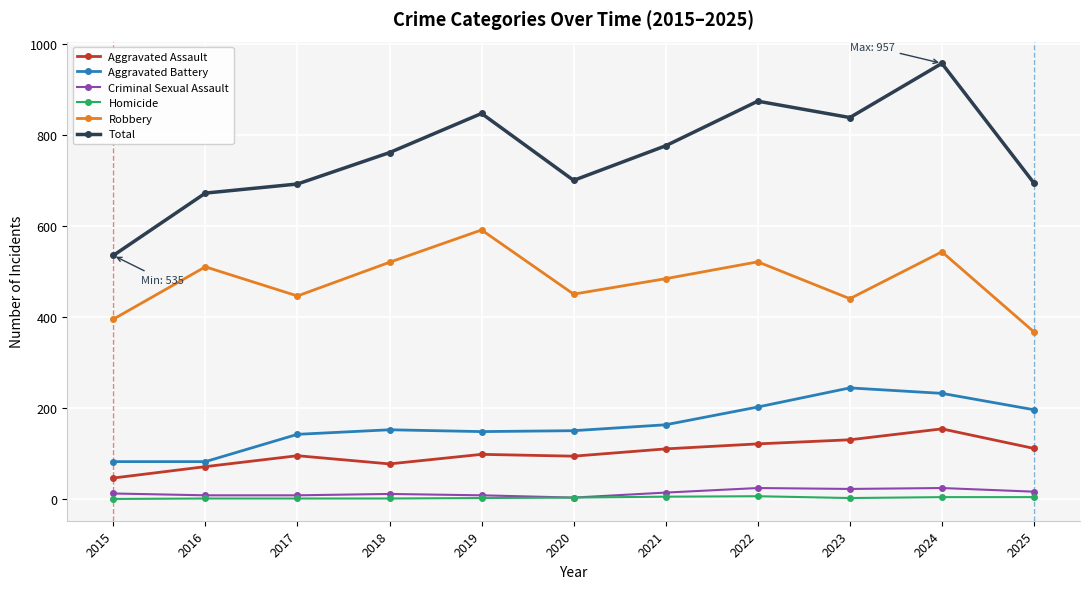

True or false: Total has more than 0 interior local peaks.

True